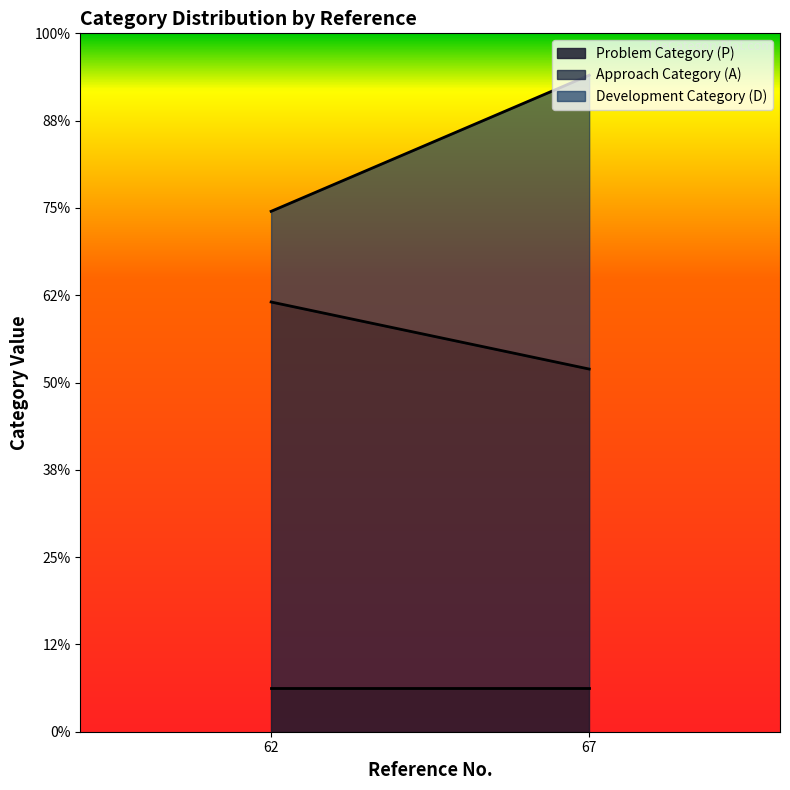

Where is the first local minimum for Approach Category (A)?

67